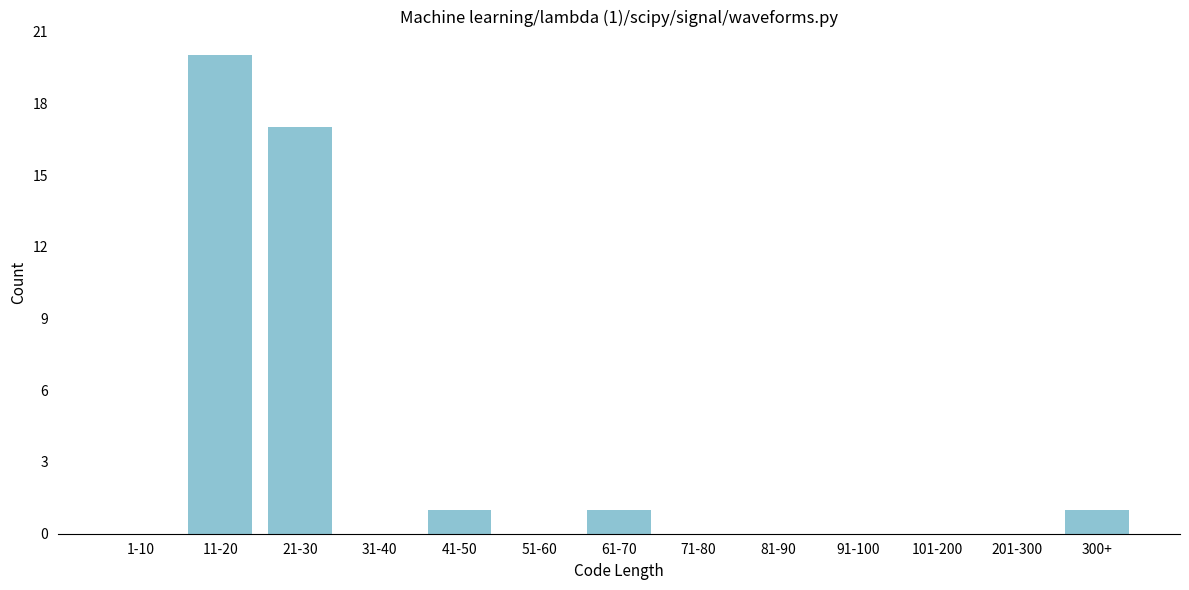

Reading left to right, extract all data points from this chart.

1-10=0	11-20=20	21-30=17	31-40=0	41-50=1	51-60=0	61-70=1	71-80=0	81-90=0	91-100=0	101-200=0	201-300=0	300+=1